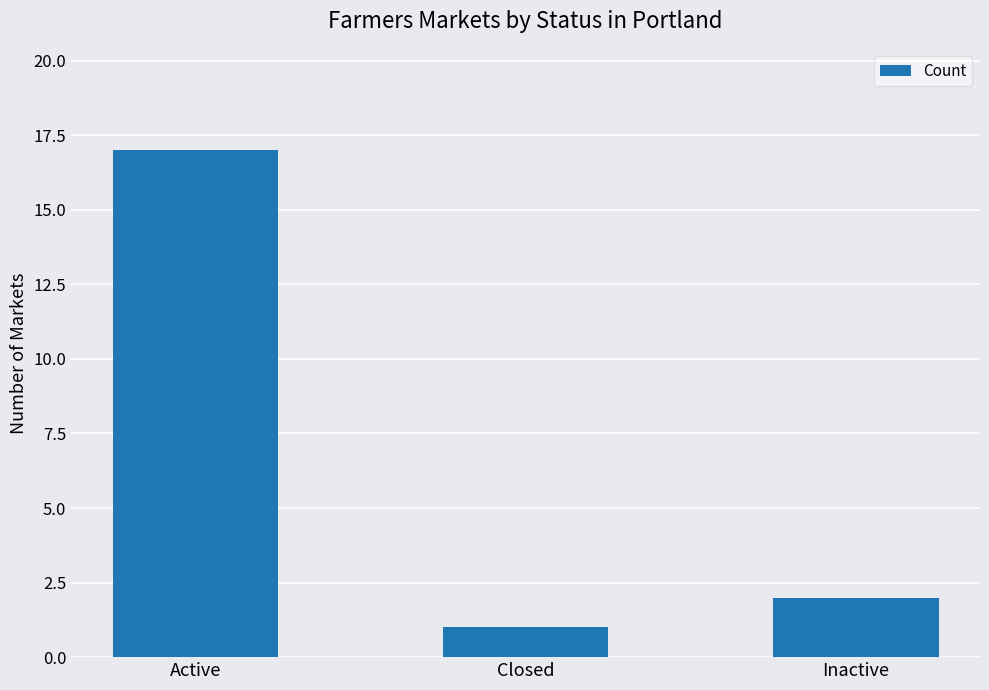

Reading left to right, what are all the values shown in this chart?

17	1	2